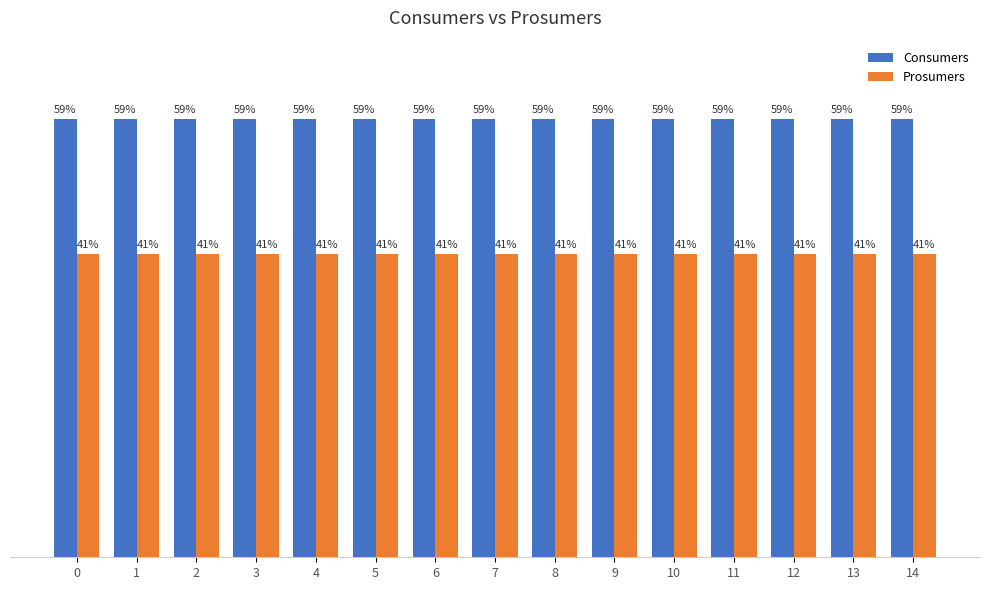

At 11, list the series in order from largest to smallest.

Consumers, Prosumers